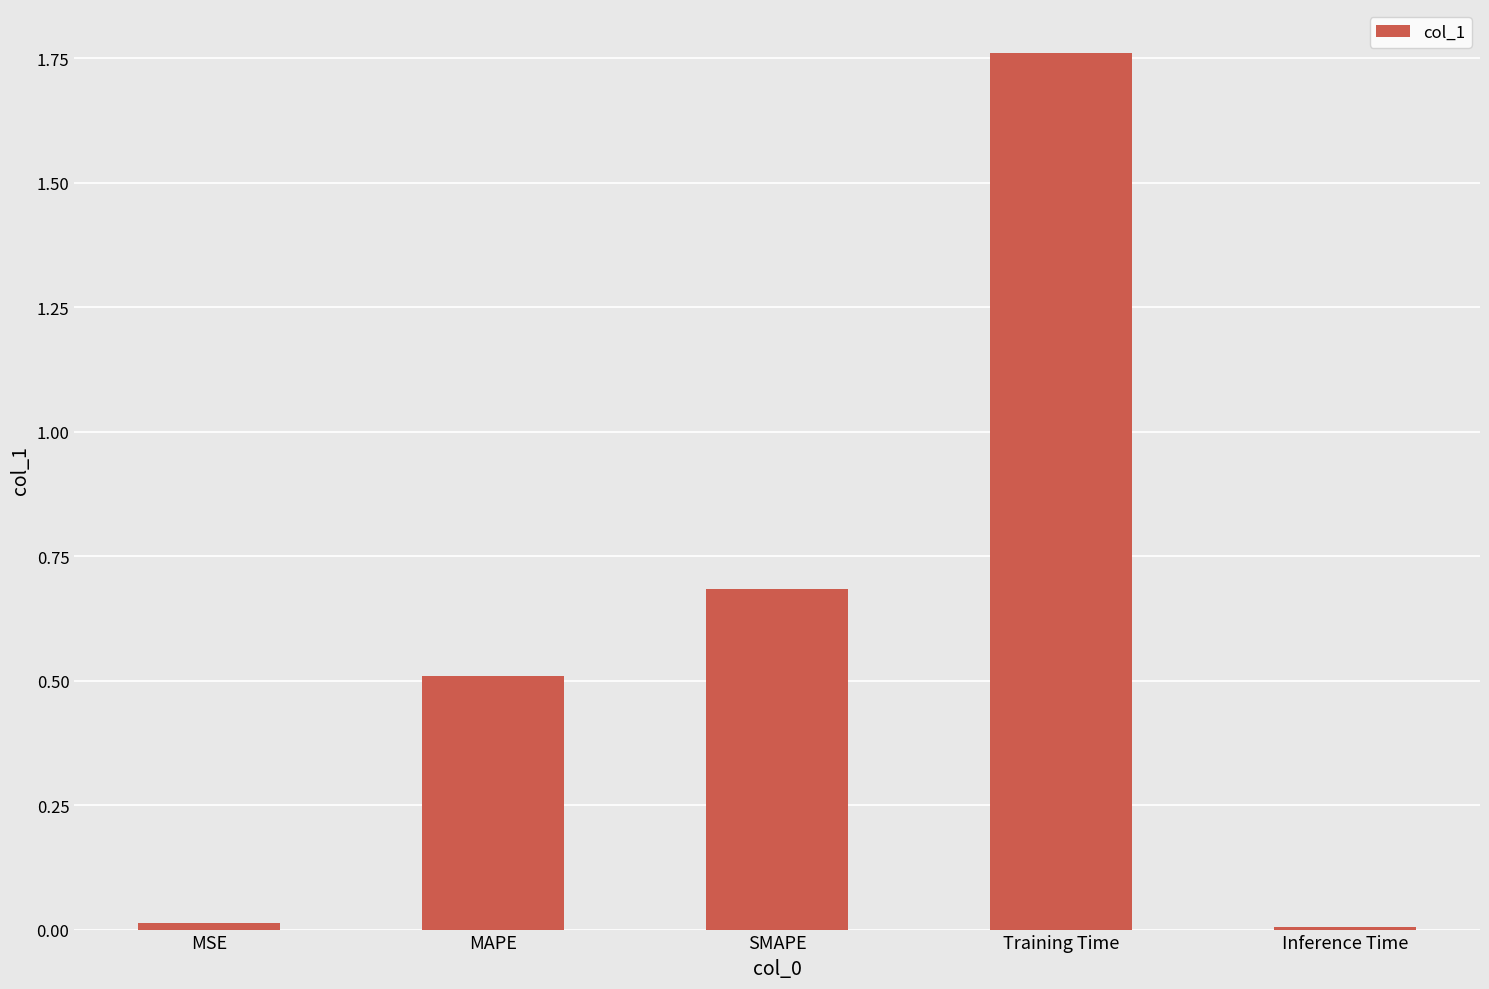

At which category does the chart reach its peak across all series?

Training Time